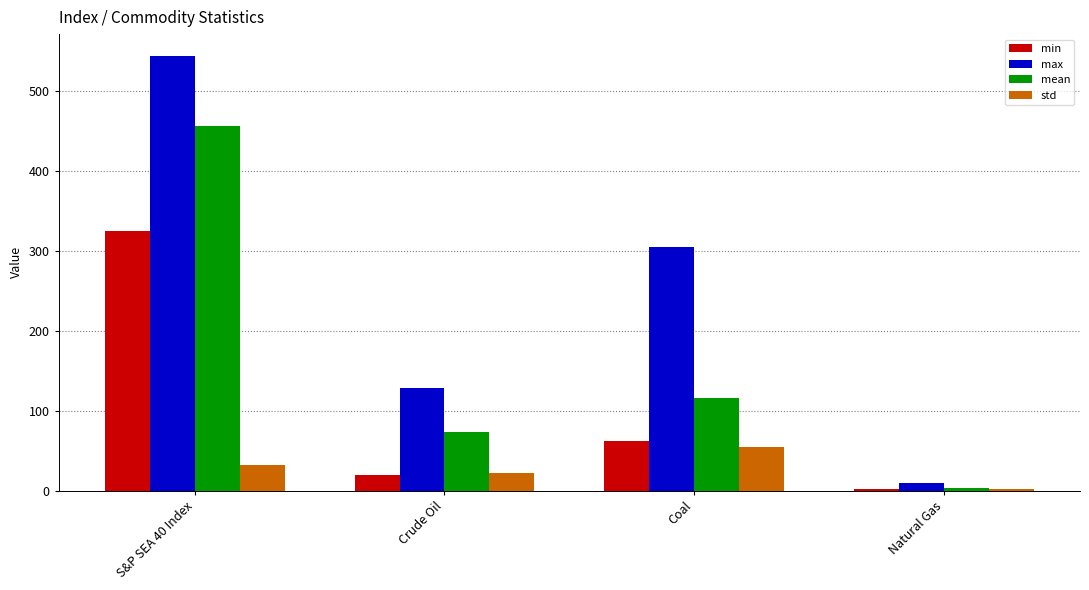

What is the maximum value for max?

543.8